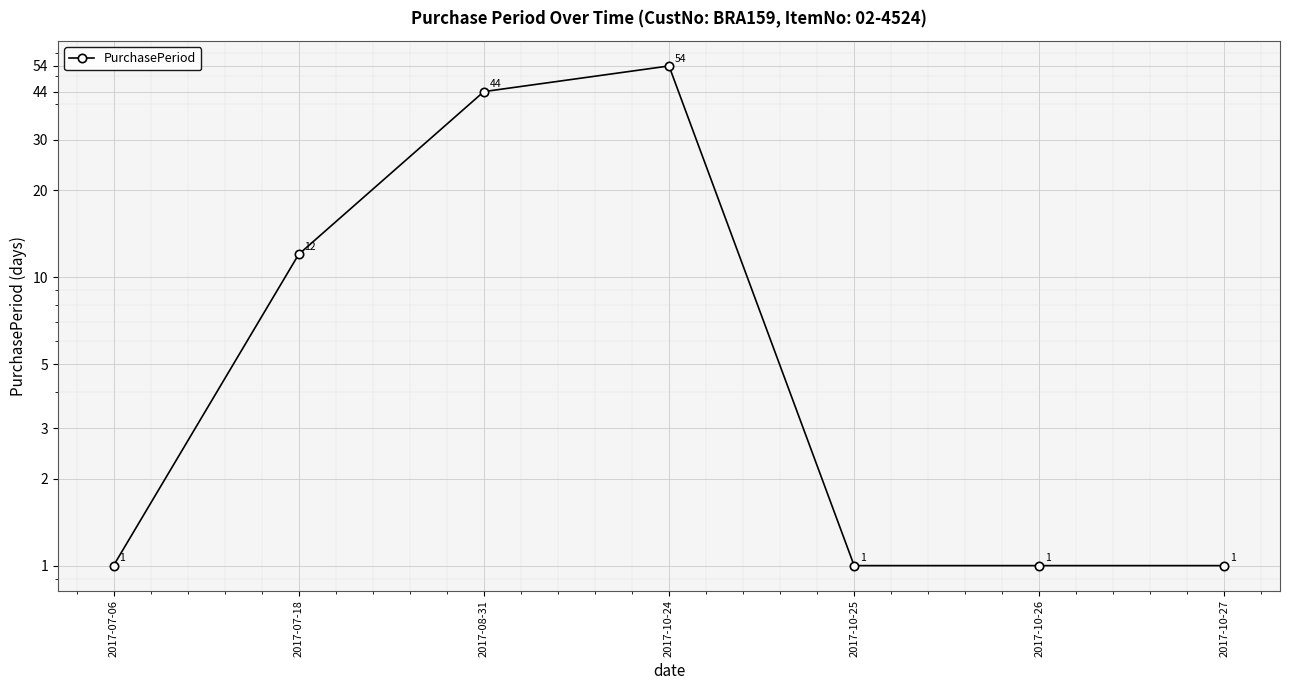

True or false: the data shows 76 at 2017-08-31.

False